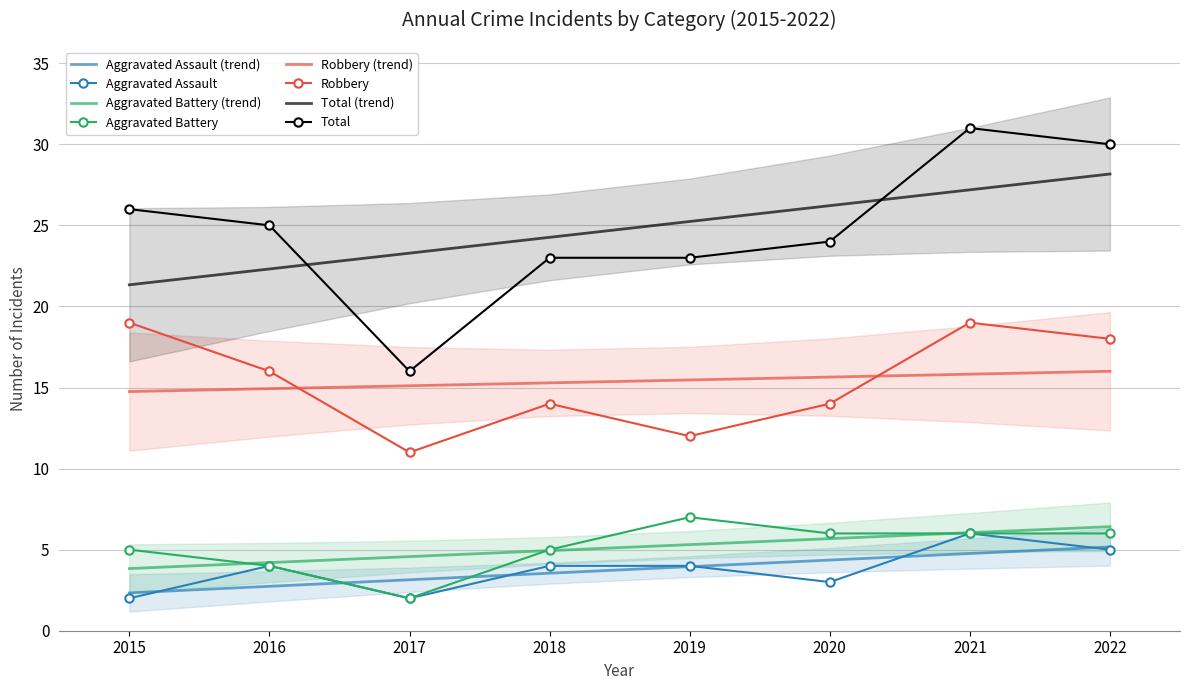

How many lines are shown in the chart?

4